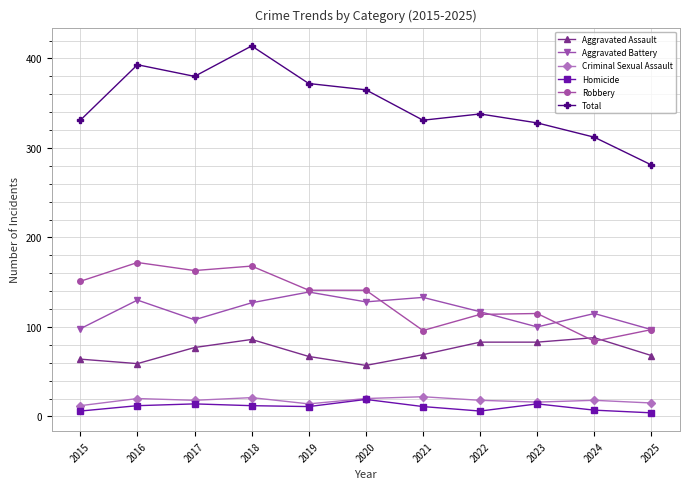

Which series has the largest total across all categories?

Total